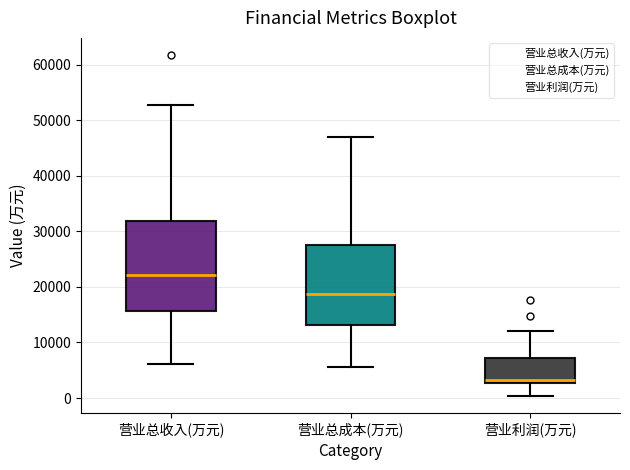

Reading left to right, transcribe this box plot: for each box, give where its median line is, the range the box spans, and where its two whiskers end, as read against the y-axis. The values are not printed on the chart, so give them approximately, as read against the axis.

营业总收入(万元): median 22000, box 16000 to 32000, whiskers 6000 to 53000
营业总成本(万元): median 19000, box 13000 to 28000, whiskers 6000 to 47000
营业利润(万元): median 3000 (just above the box's lower edge), box 3000 to 7000, whiskers 0 to 12000